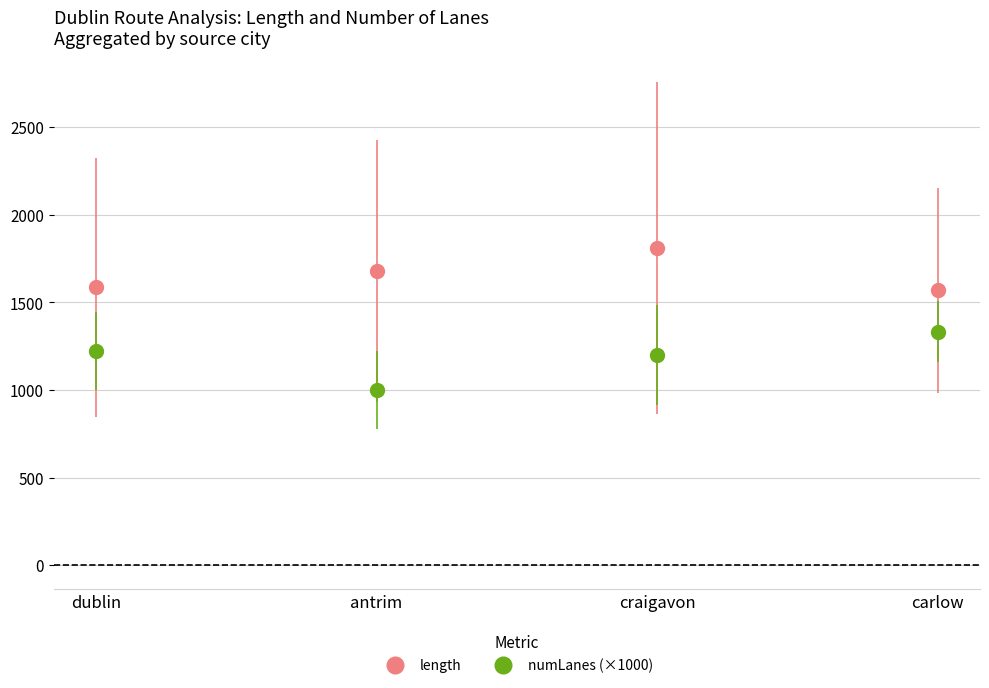

What is the minimum value for length?

1569.3